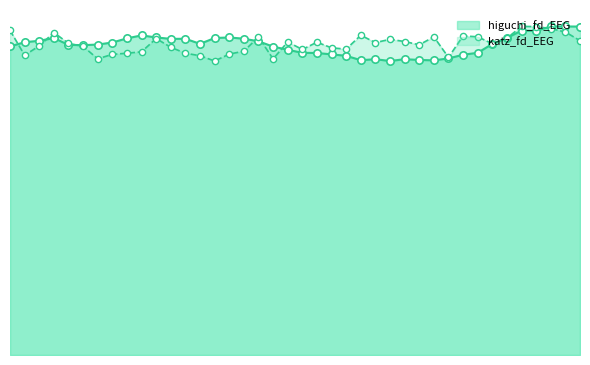

At which category is the sum across all series the highest?

52